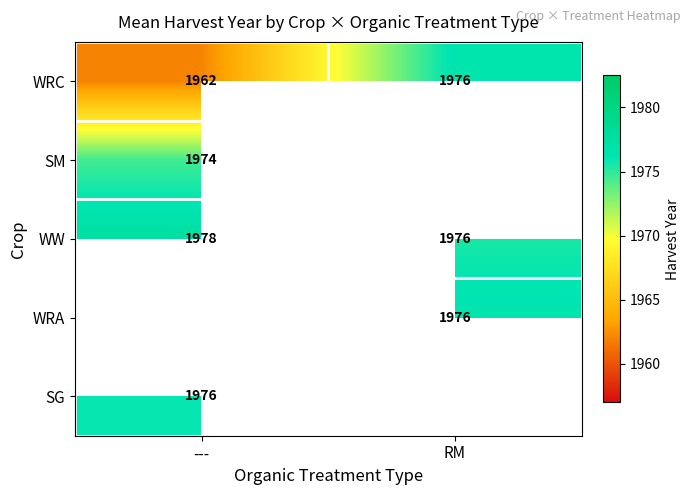

The value of WRC at RM is 3188.9. True or false?

False